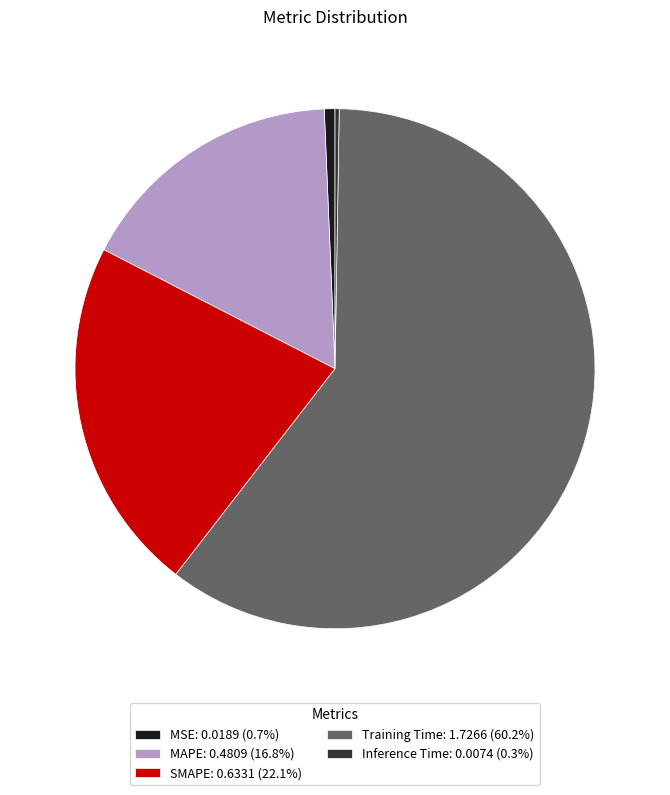

Combined, do Training Time: 1.7266 (60.2%) and MAPE: 0.4809 (16.8%) account for over 50%?

Yes